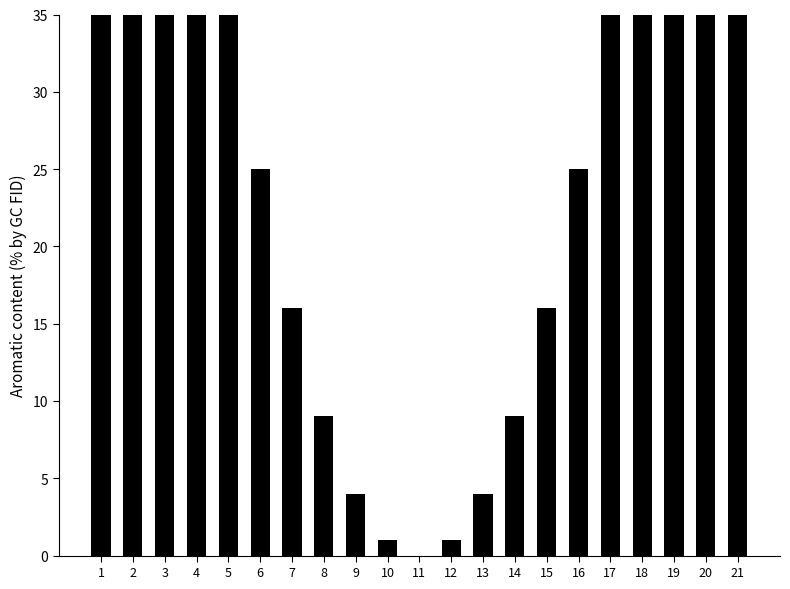

Which label corresponds to the smallest value in the chart?

11